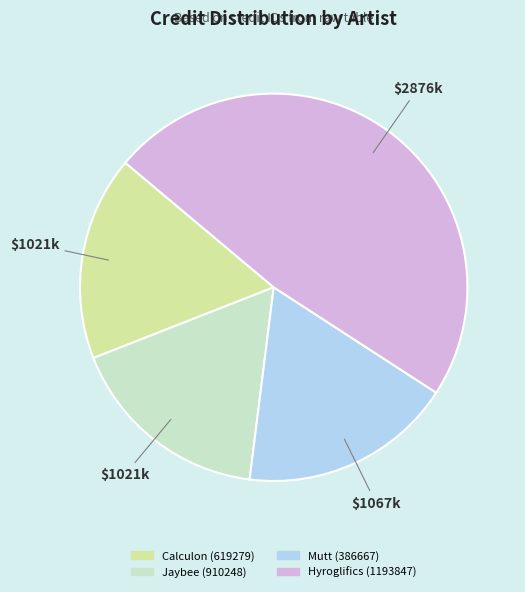

Is there a majority slice in this chart?

No